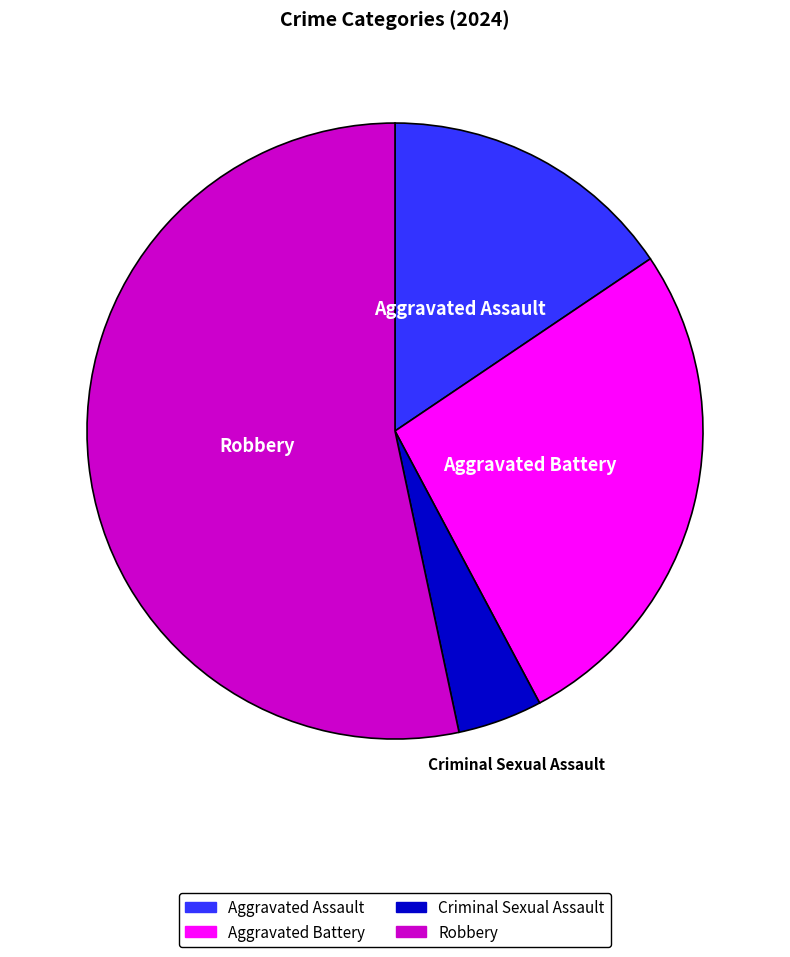

What is the majority slice?

Robbery